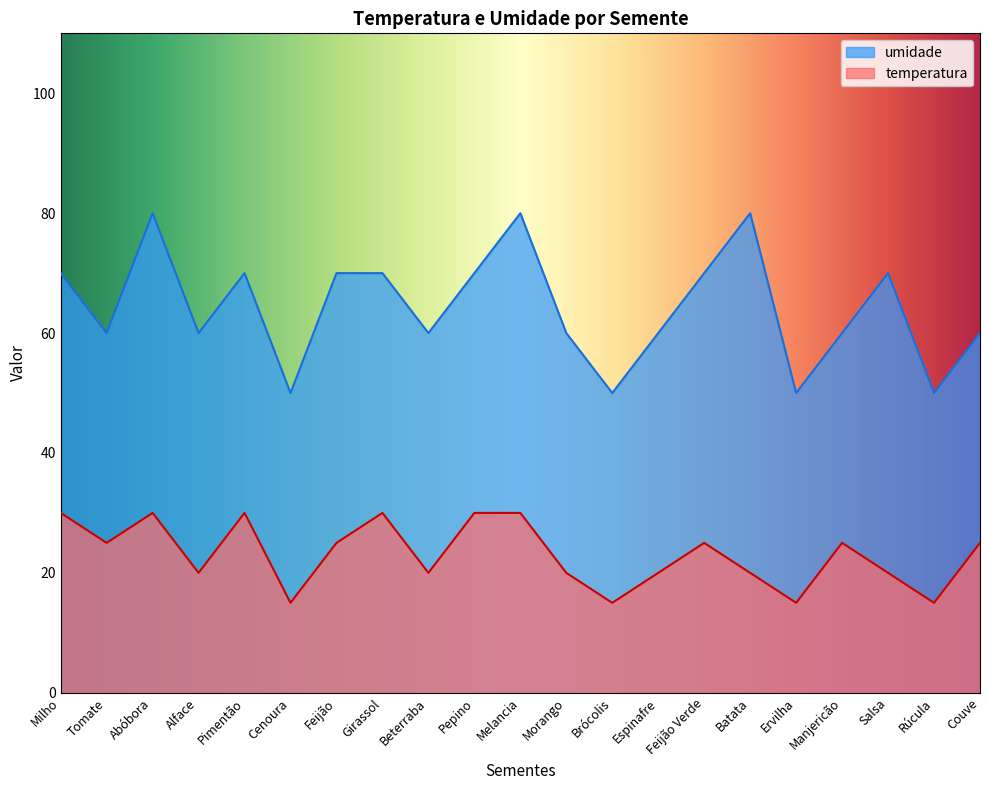

At which category is the sum across all series the highest?

Abóbora